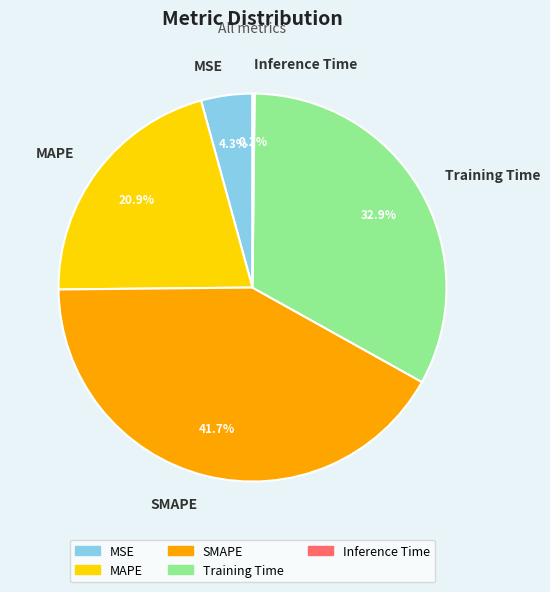

To the nearest percent, what is the difference between the largest and smallest slice percentages?

42%